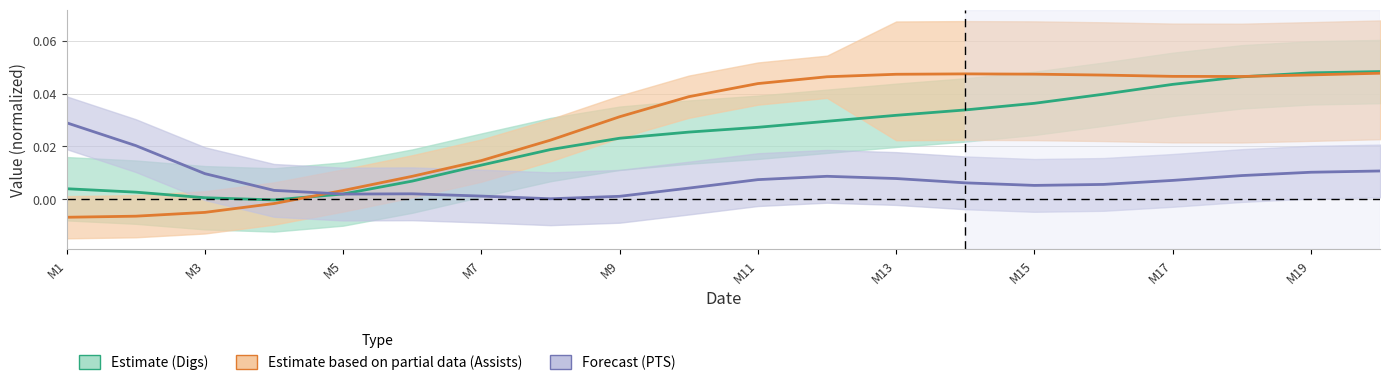

Between M9 and 11, which is larger?

11